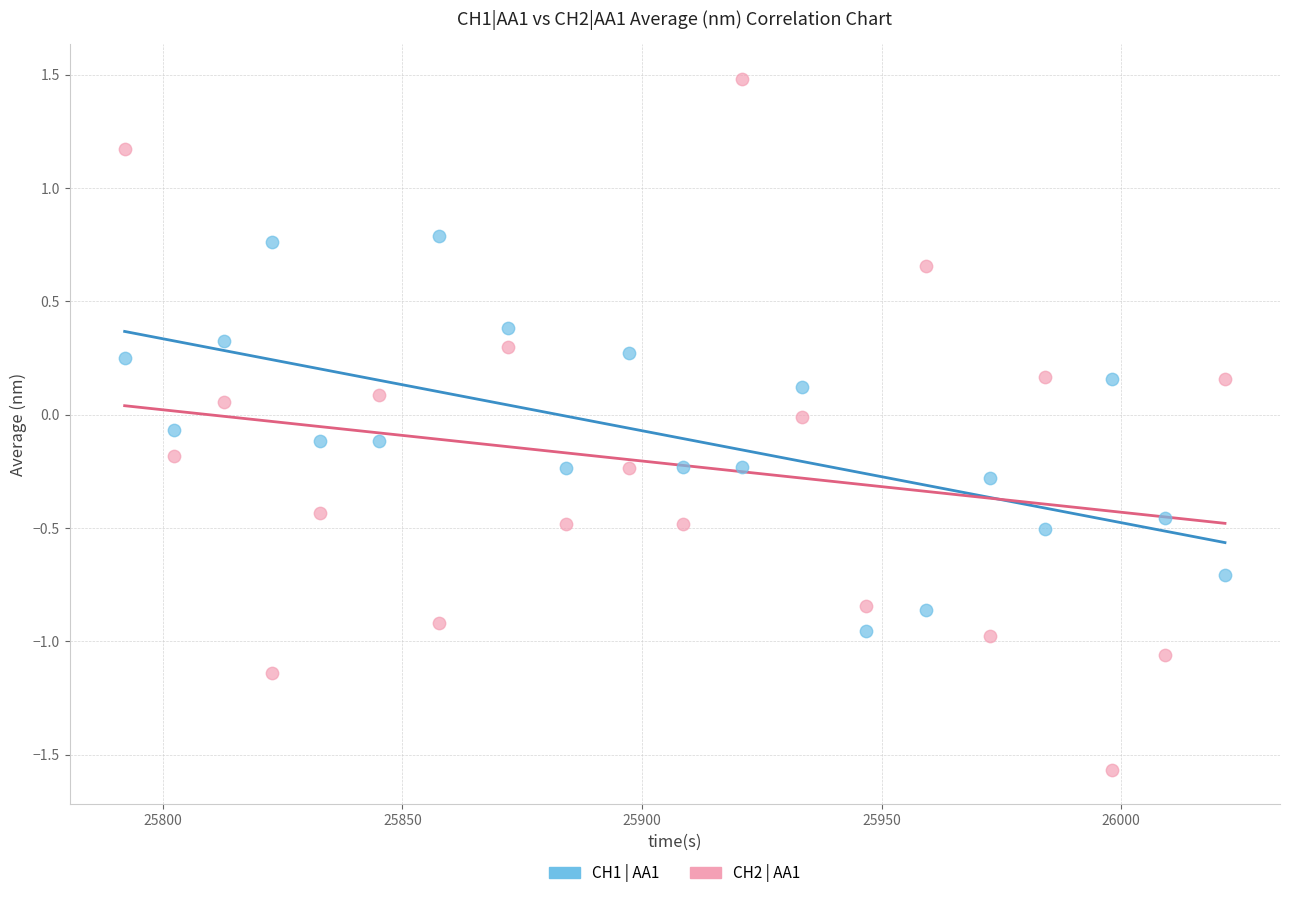

Which series has the widest spread of Y values?

CH2 | AA1